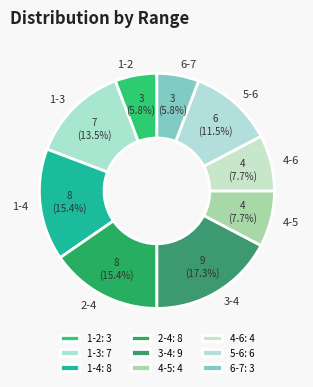

Which slice is the largest?

3-4